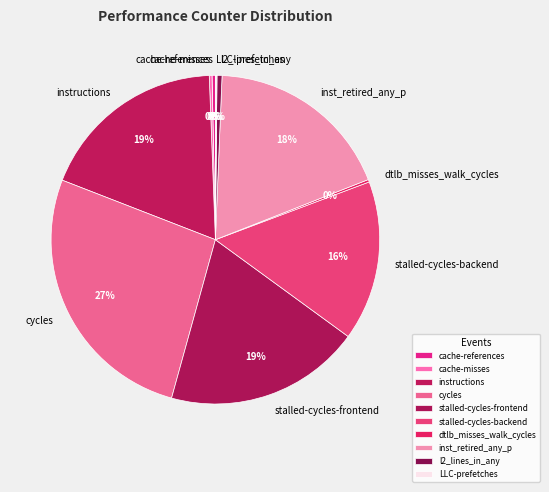

Is inst_retired_any_p the majority of the pie?

No